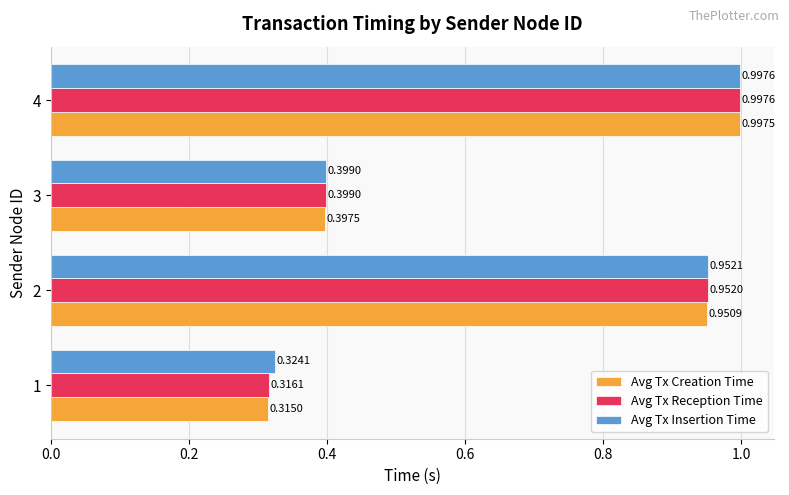

What is the difference between the second highest and minimum values in the Avg Tx Reception Time series?

0.6